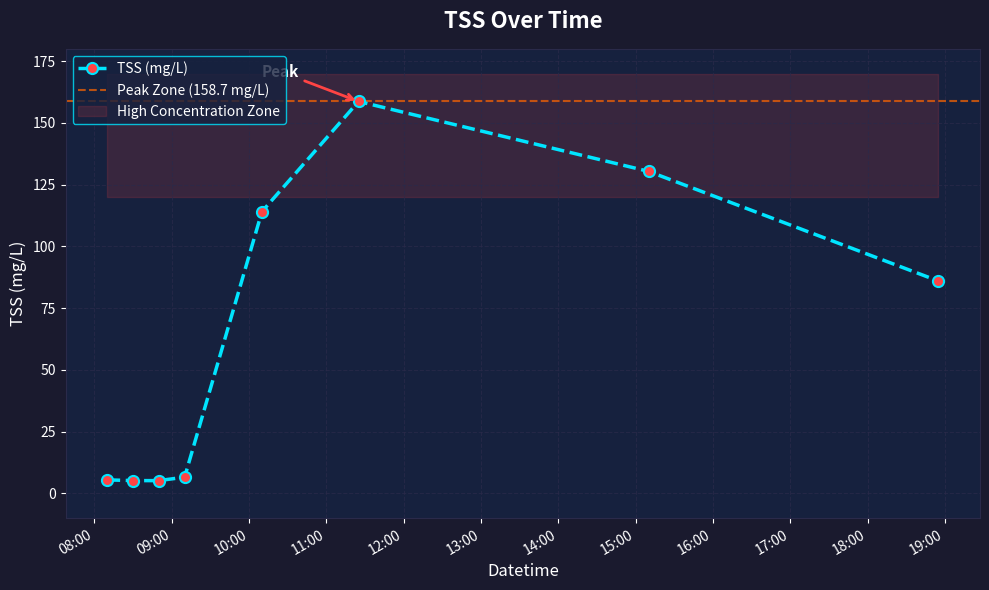

Rank the categories by value from lowest to highest.

2008-09-08 08:30:00, 2008-09-08 08:50:00, 2008-09-08 08:10:00, 2008-09-08 09:10:00, 2008-09-08 18:55:00, 2008-09-08 10:10:00, 2008-09-08 15:10:00, 2008-09-08 11:25:00